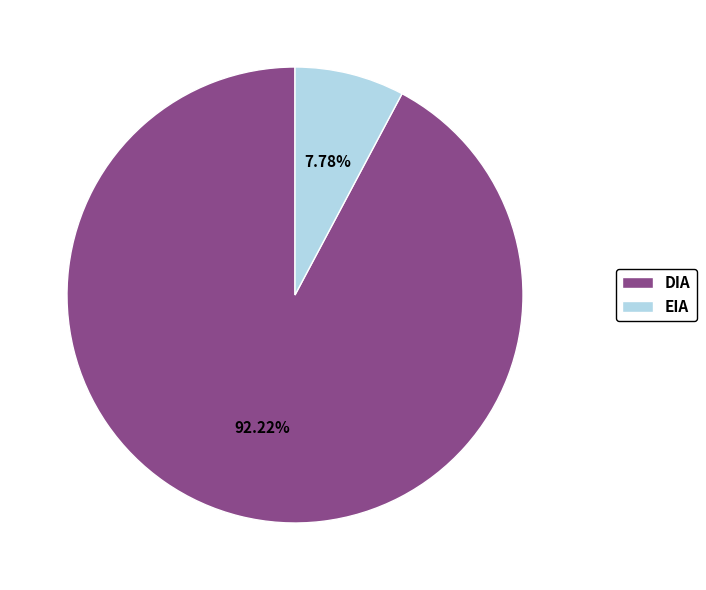

What portion of the pie excludes DIA?

7.8%